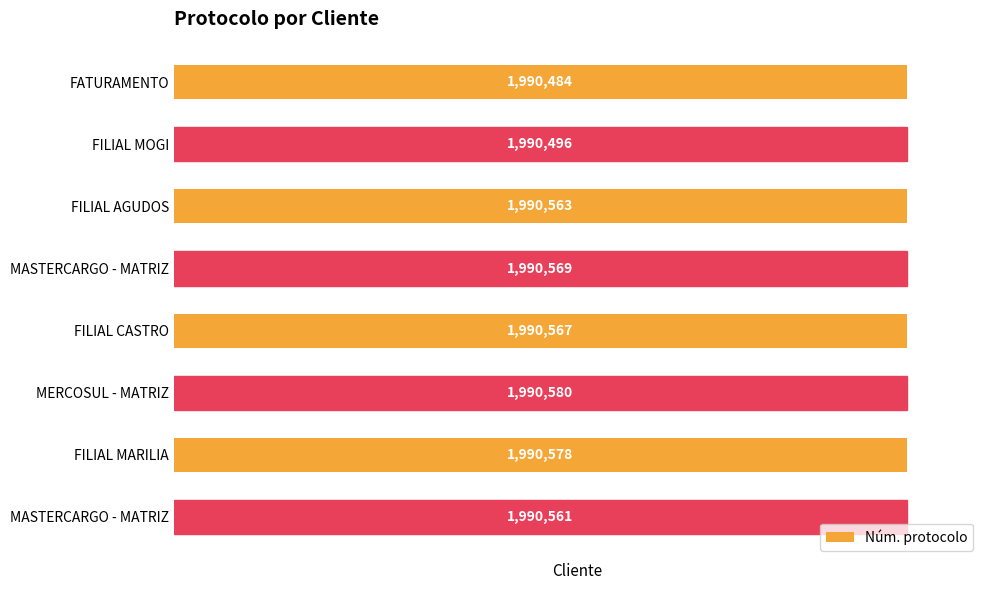

Does the chart contain any negative values?

No